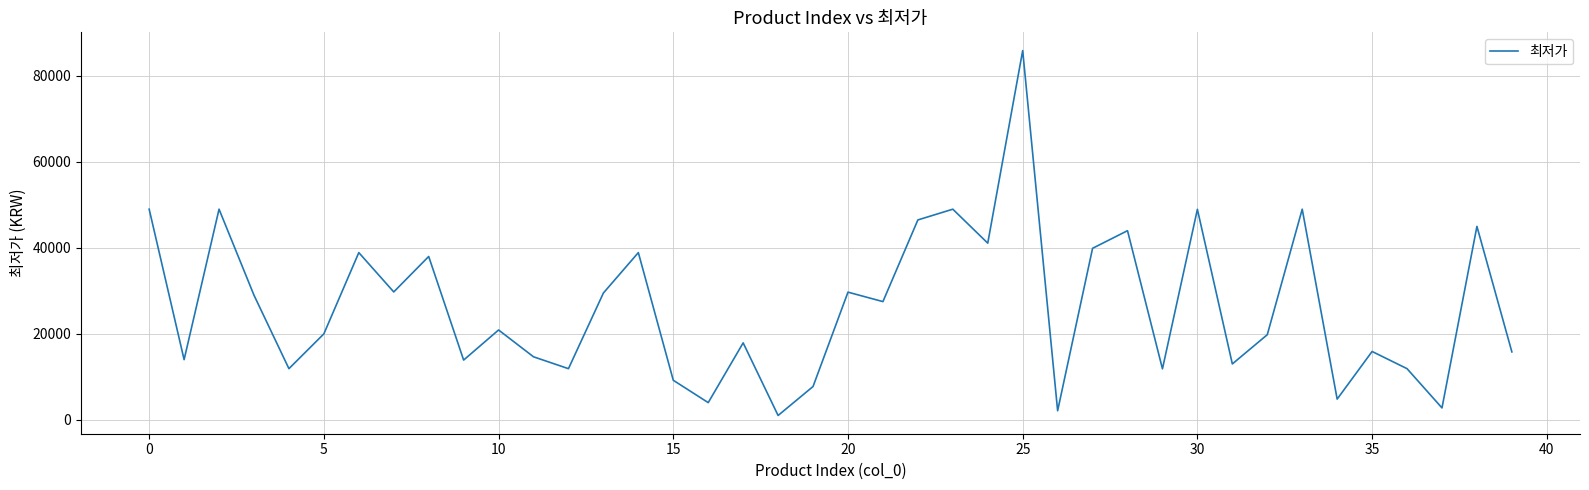

What is the difference between the maximum and minimum values?

84890